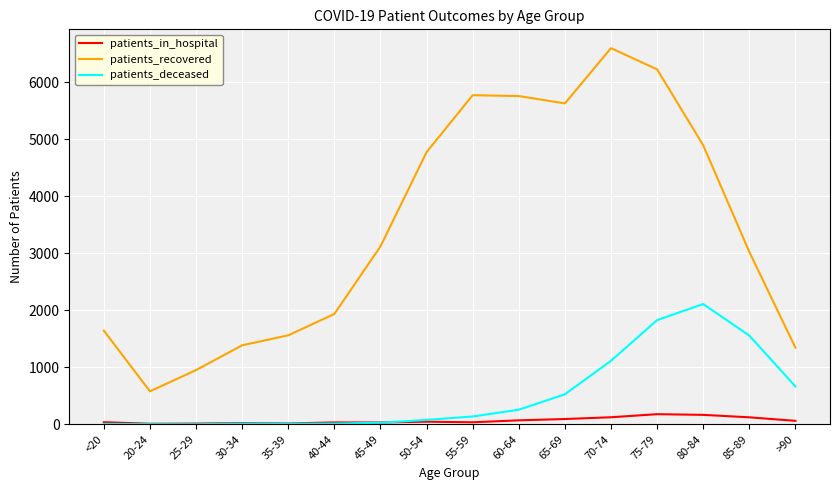

What is the difference between the second highest and second lowest values in the patients_deceased series?

1825